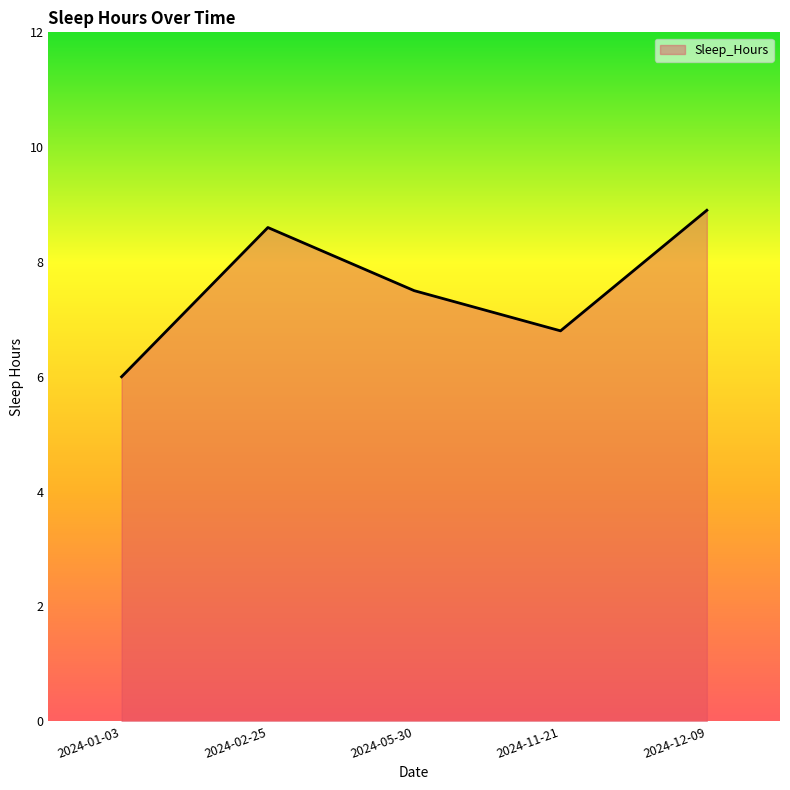

Does the chart have visible grid lines?

No